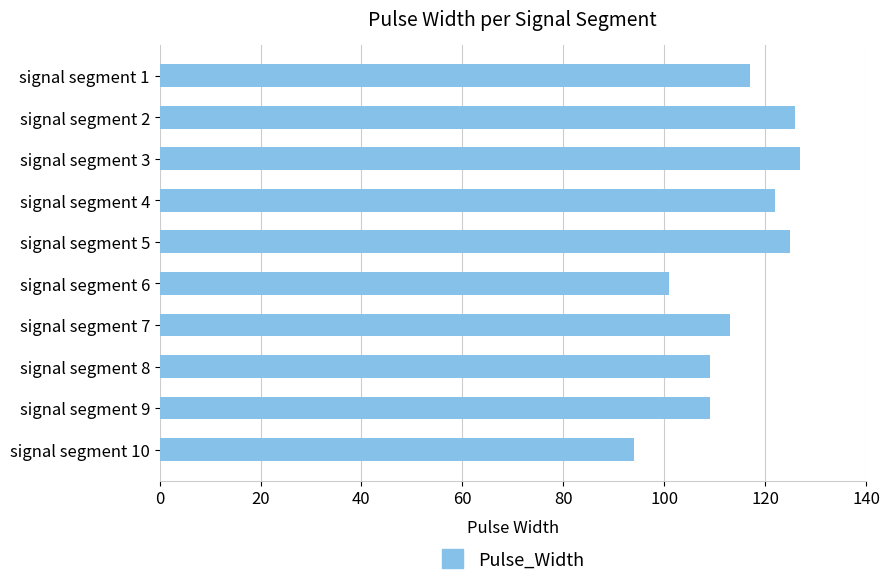

Reading top to bottom, extract all data points from this chart.

signal segment 1=117	signal segment 2=126	signal segment 3=127	signal segment 4=122	signal segment 5=125	signal segment 6=101	signal segment 7=113	signal segment 8=109	signal segment 9=109	signal segment 10=94